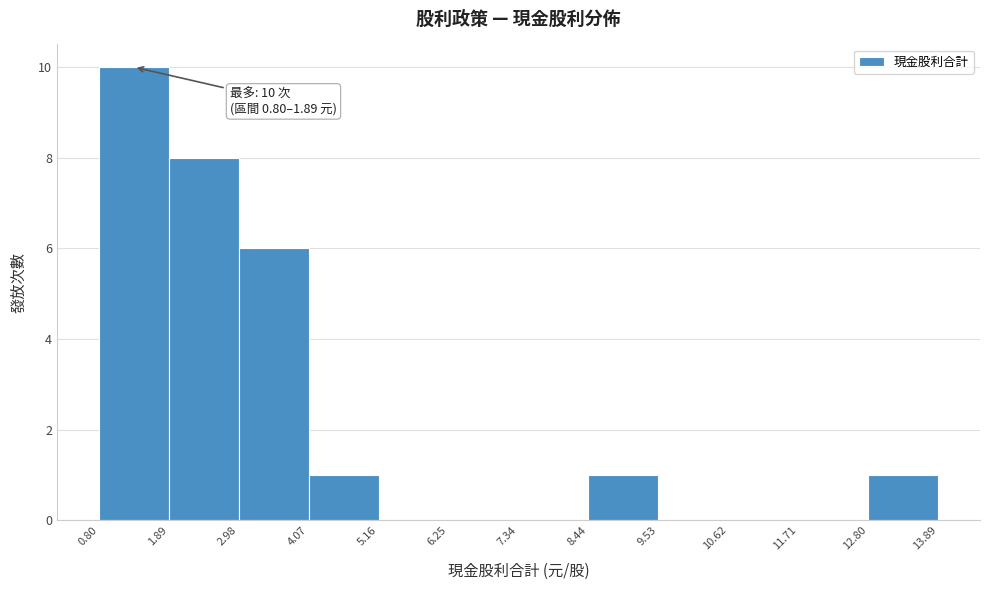

Over which range of the x-axis is the bar tallest?

0.80 to 1.89